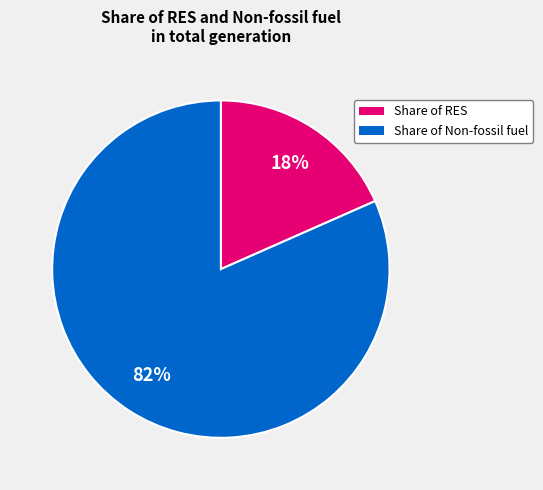

Is there a majority slice in this chart?

Yes